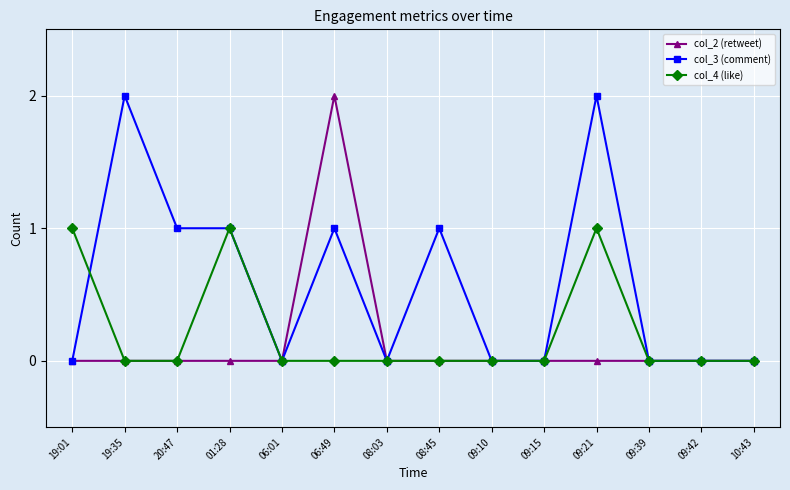

In col_2 (retweet), how many points are higher than both neighbors (excluding endpoints)?

1